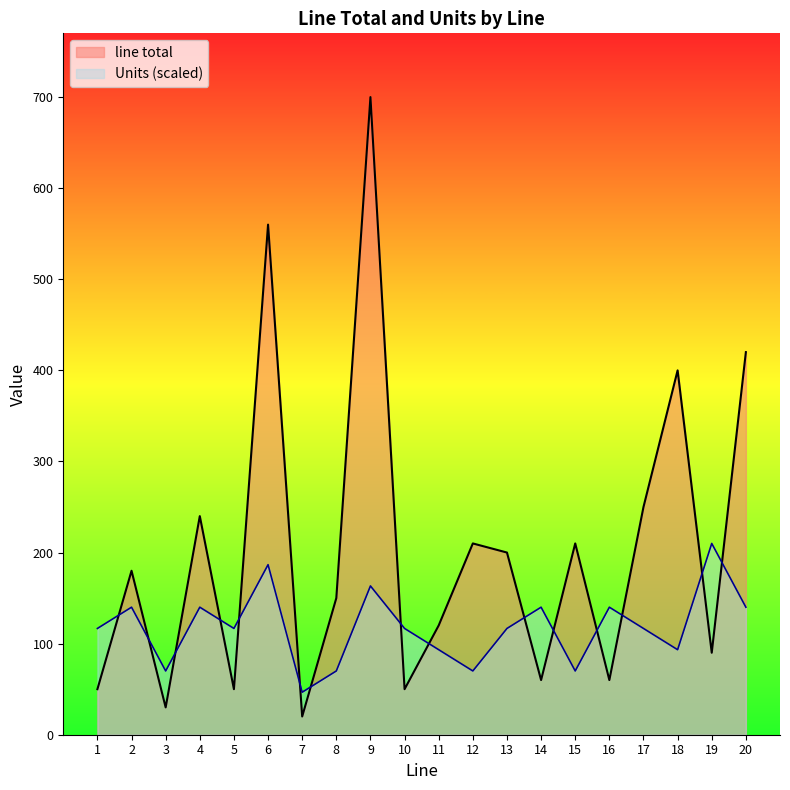

Rank the series by their maximum value, from highest to lowest.

line total, Units (scaled)